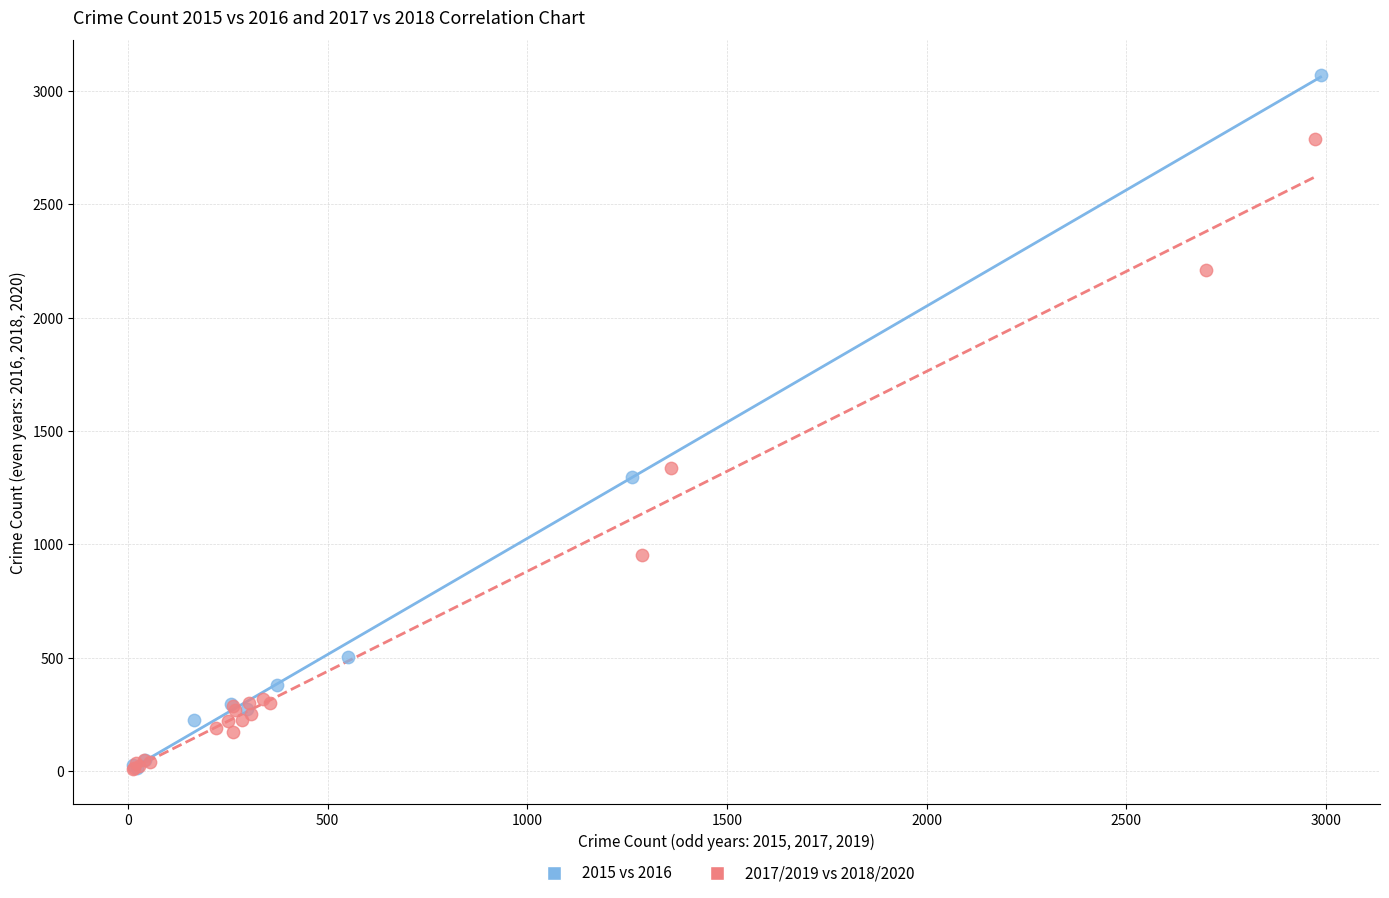

What are all the series names shown in the legend?

2015 vs 2016, 2017/2019 vs 2018/2020